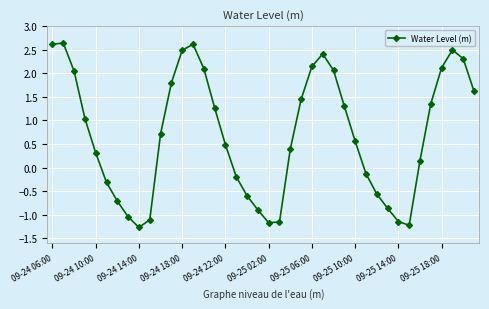

What is the sum of all values?

28.1